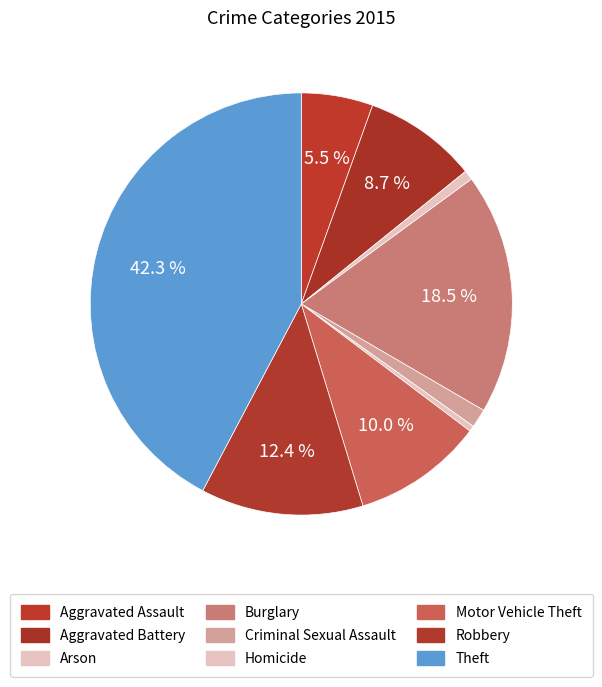

Does any single category account for the majority?

No